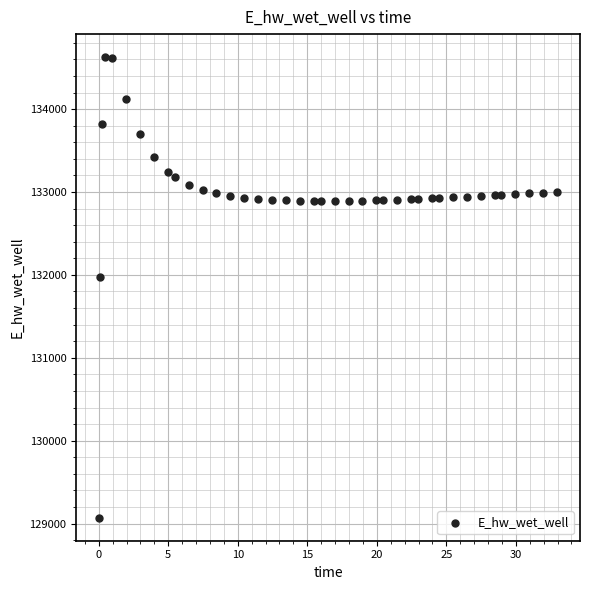

What Y value in the scatter plot is closest to 131849?

131970.0